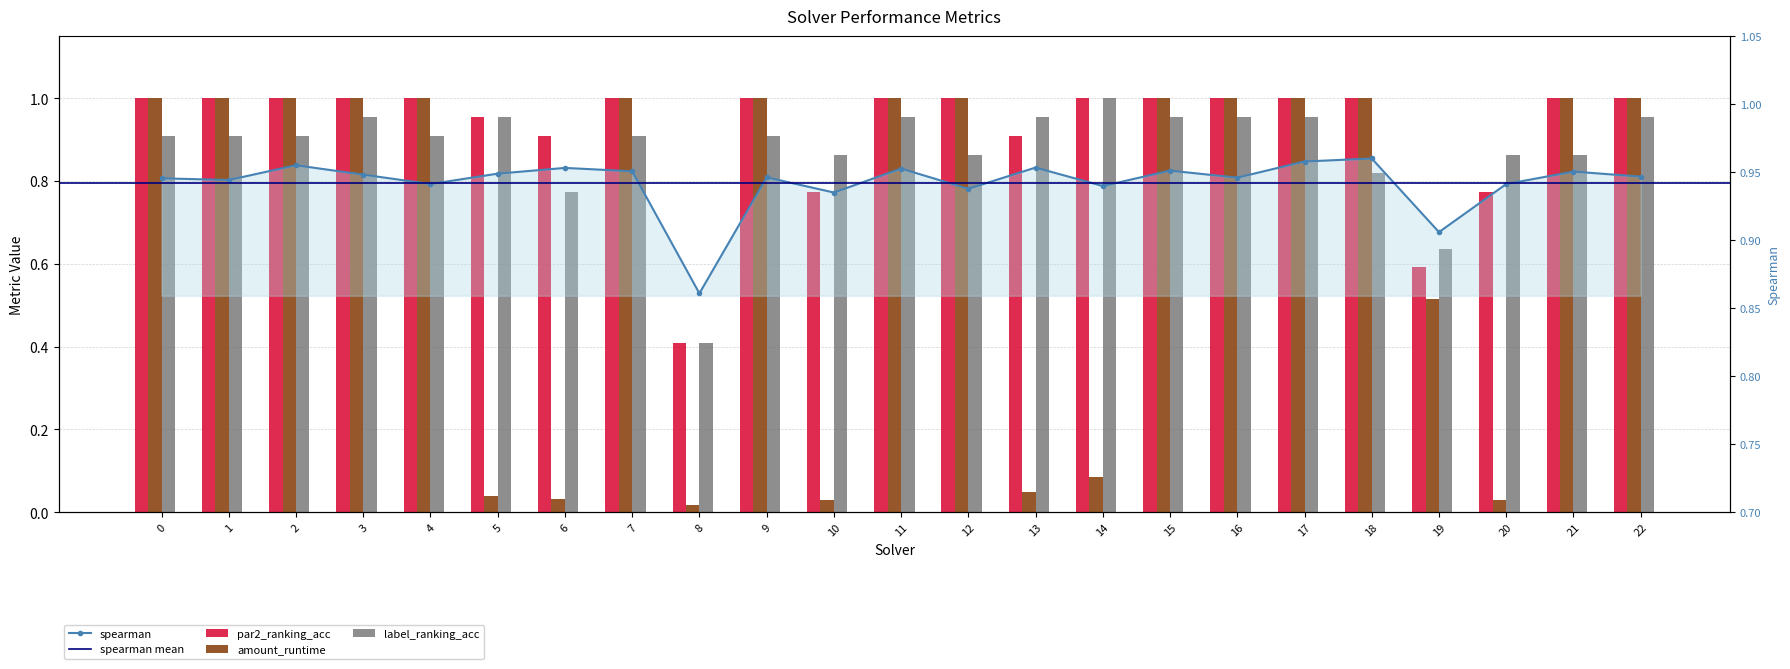

Which series has the largest range (max minus min)?

amount_runtime